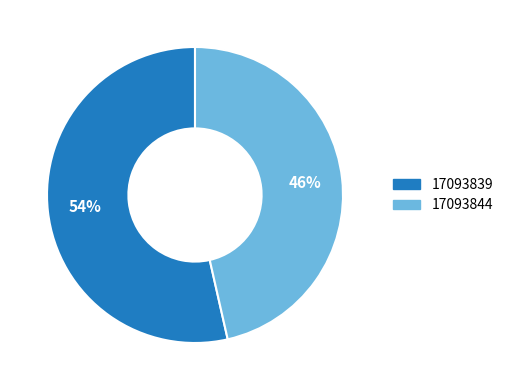

To the nearest percent, what is the combined percentage of 17093839 and 17093844?

100%